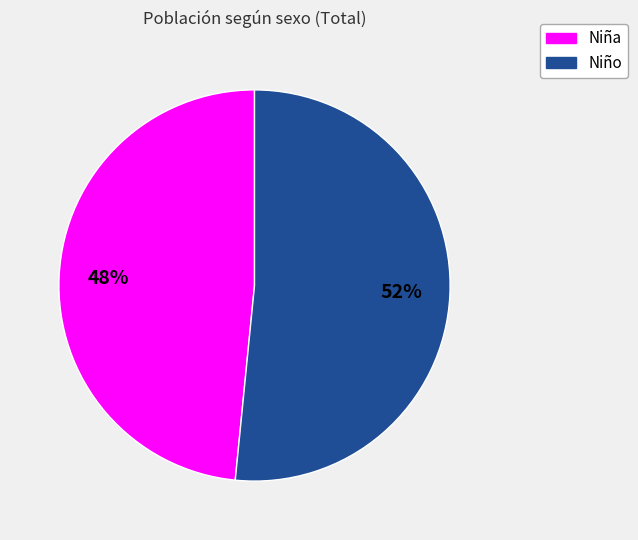

Which category accounts for the majority?

Niño